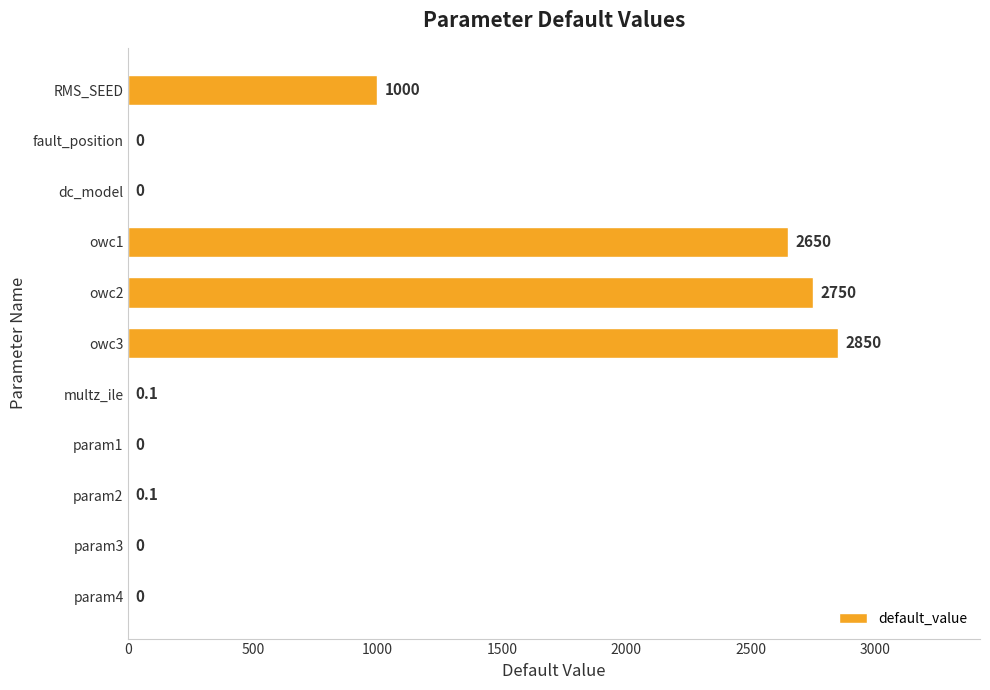

The value at owc2 is 2750.0. True or false?

True